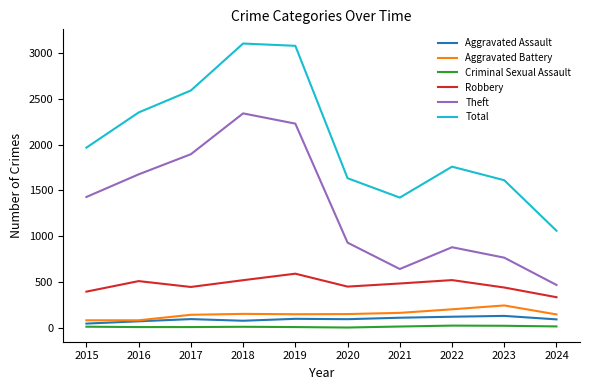

Which series has the largest range (max minus min)?

Total